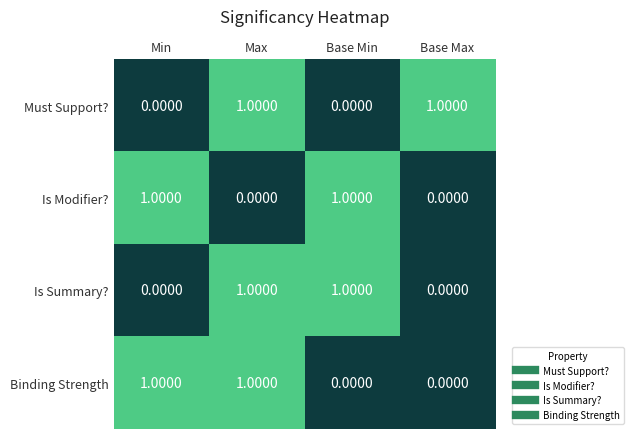

At how many categories does at least one series exceed 0?

4